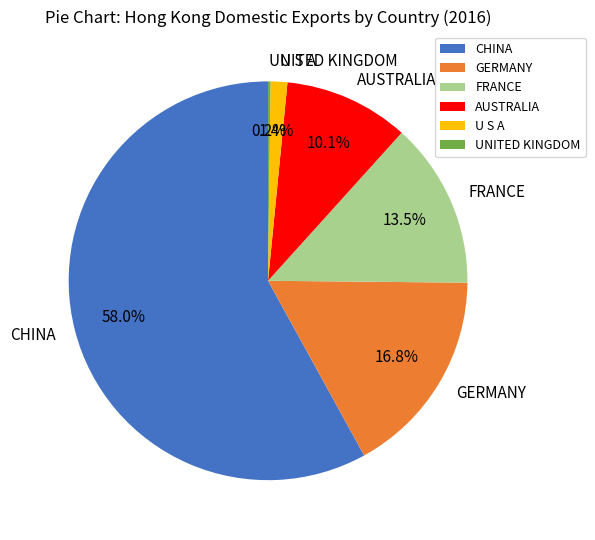

What is the largest slice in the pie chart?

CHINA